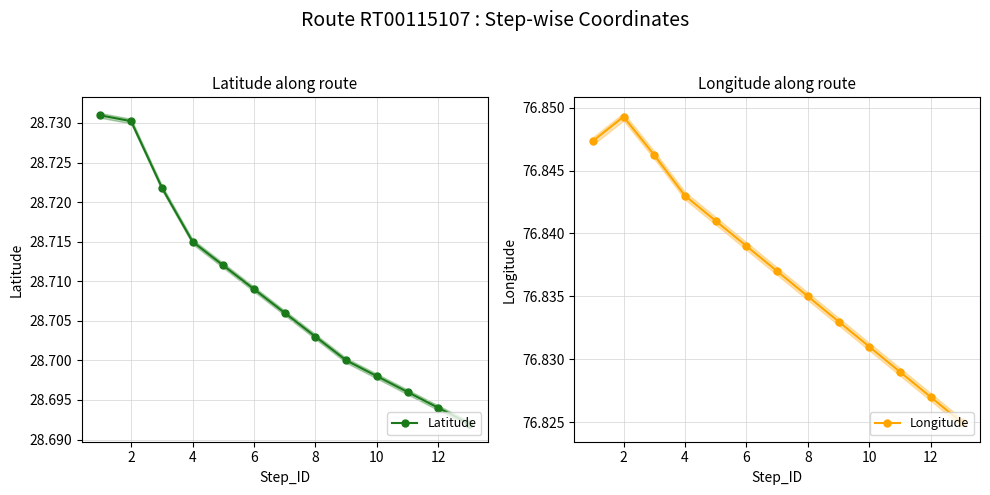

True or false: Longitude has more than 1 points higher than both neighbors.

False